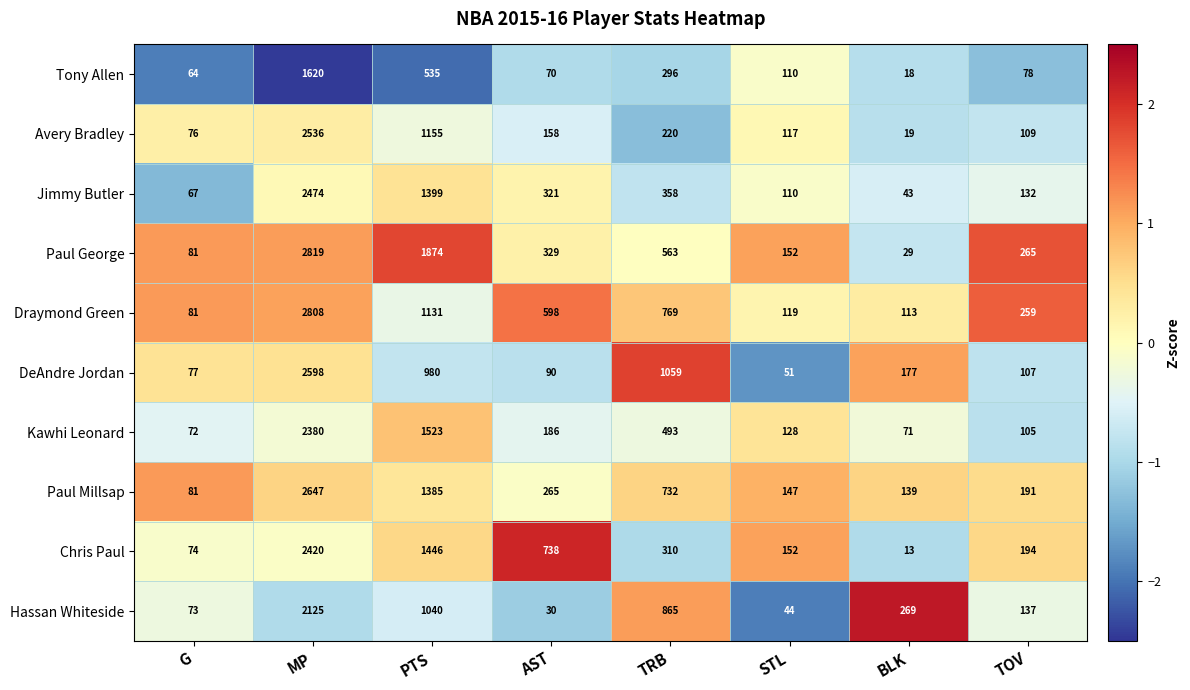

True or false: Kawhi Leonard has a value of 623 at MP.

False